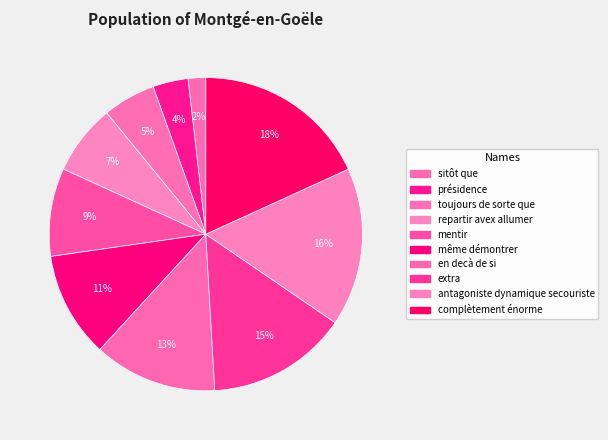

Is there any slice that represents more than half of the pie?

No